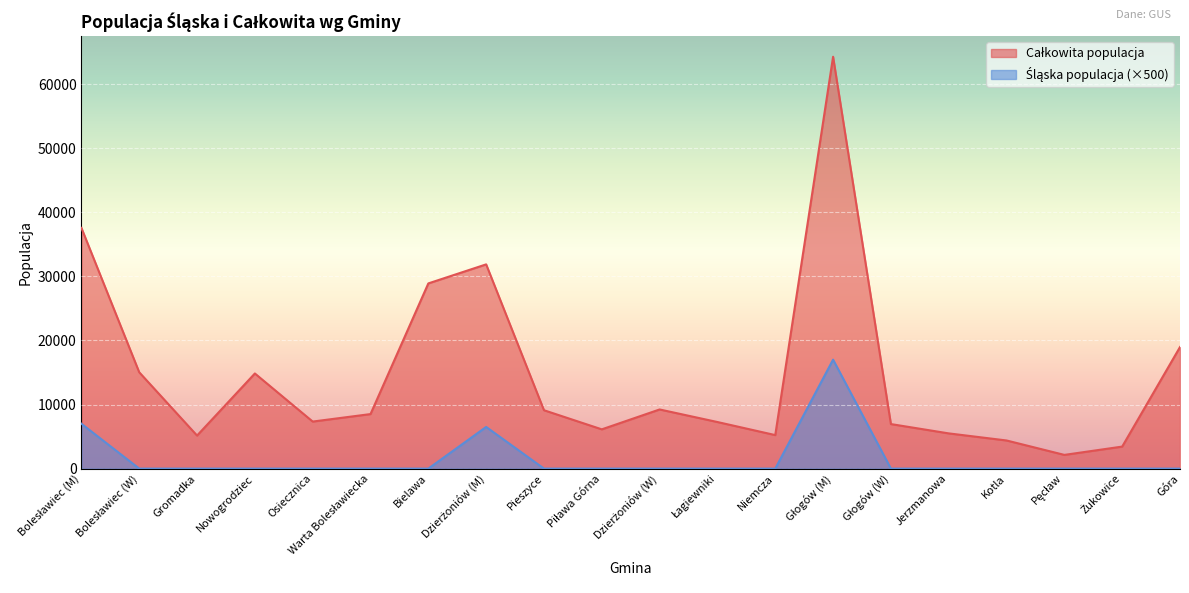

Reading left to right, what are all the values shown in this chart?

Całkowita populacja: Bolesławiec (M)=37559	Bolesławiec (W)=15030	Gromadka=5156	Nowogrodziec=14843	Osiecznica=7339	Warta Bolesławiecka=8508	Bielawa=28896	Dzierżoniów (M)=31866	Pieszyce=9108	Piława Górna=6126	Dzierżoniów (W)=9228	Łagiewniki=7268	Niemcza=5229	Głogów (M)=64261	Głogów (W)=6949	Jerzmanowa=5495	Kotla=4389	Pęcław=2139	Żukowice=3435	Góra=18966
Śląska populacja: Bolesławiec (M)=7000	Bolesławiec (W)=0	Gromadka=0	Nowogrodziec=0	Osiecznica=0	Warta Bolesławiecka=0	Bielawa=0	Dzierżoniów (M)=6500	Pieszyce=0	Piława Górna=0	Dzierżoniów (W)=0	Łagiewniki=0	Niemcza=0	Głogów (M)=17000	Głogów (W)=0	Jerzmanowa=0	Kotla=0	Pęcław=0	Żukowice=0	Góra=0